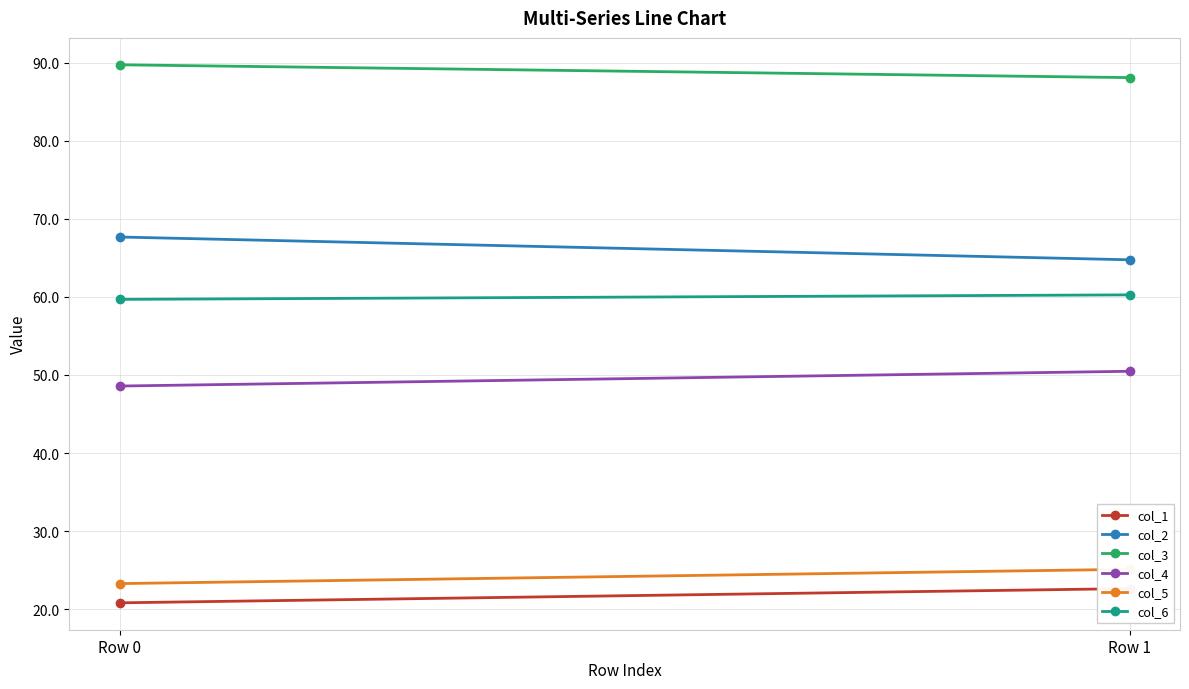

List the labels in order of col_4 value, smallest first.

Row 0, Row 1